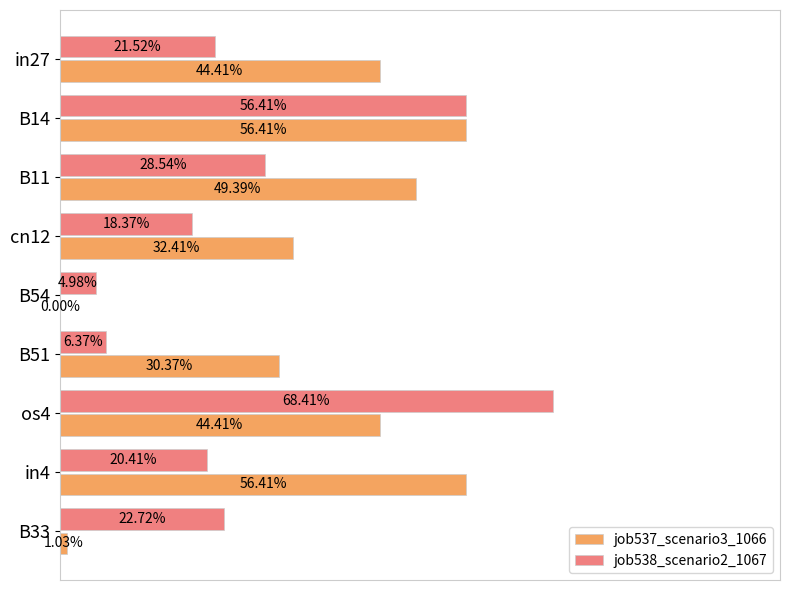

Are the bars horizontal?

Yes